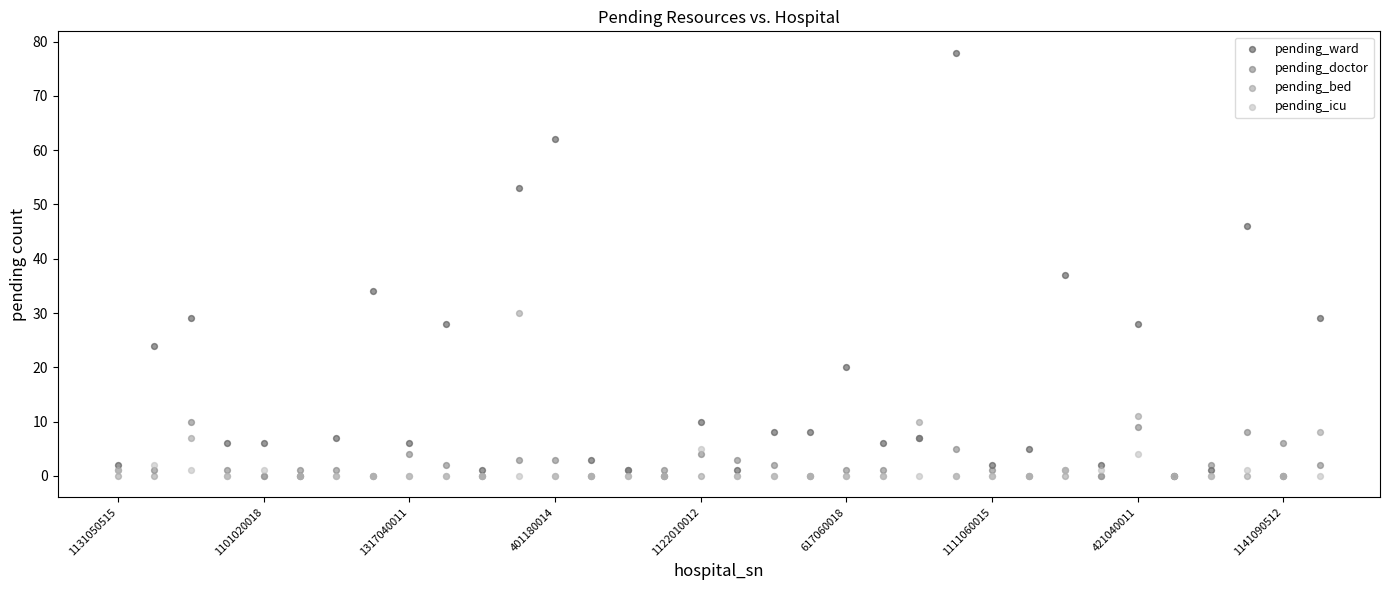

What are all the series names shown in the legend?

pending_ward, pending_doctor, pending_bed, pending_icu